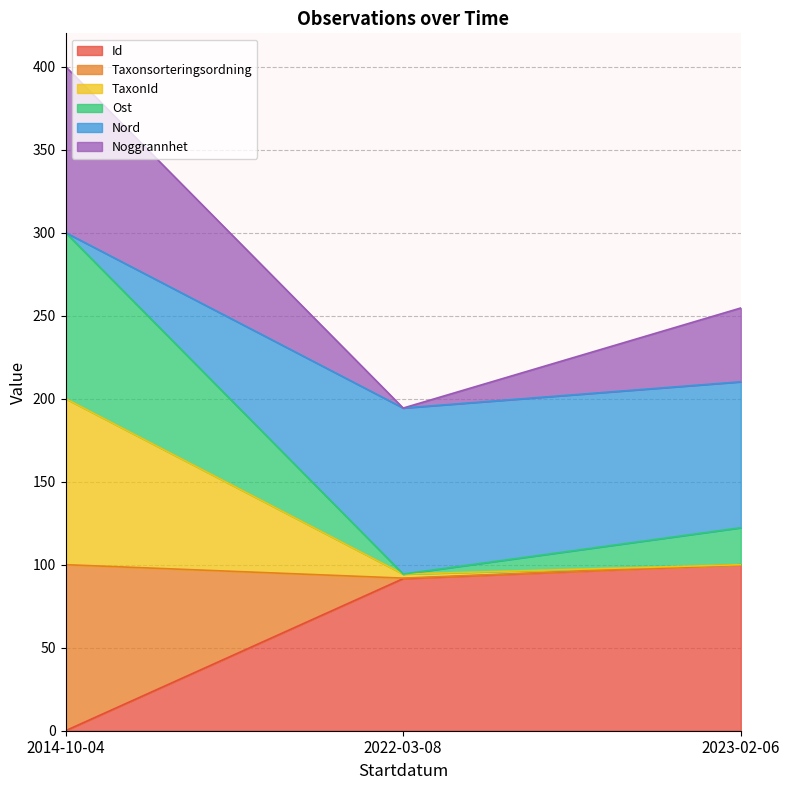

What is the total value across all series at 2023-02-06?

254.6